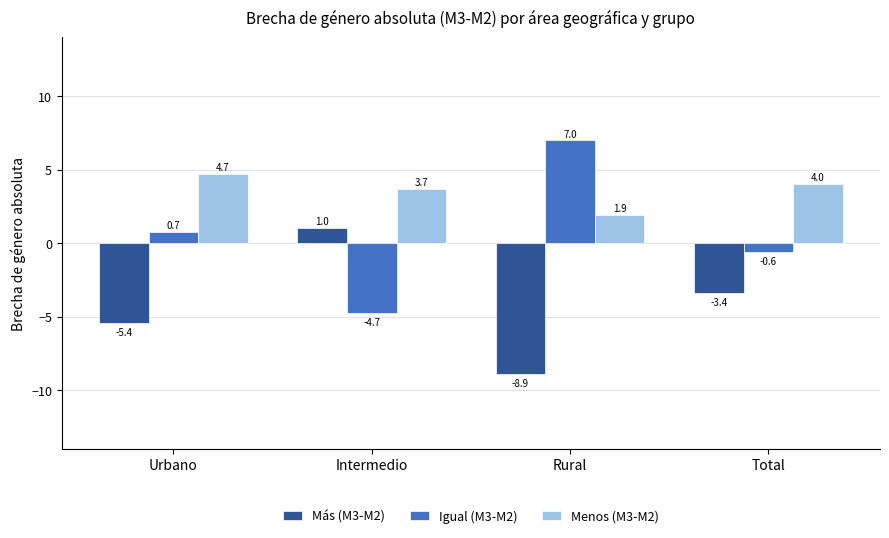

What is the difference between the highest and lowest values at Urbano?

10.1